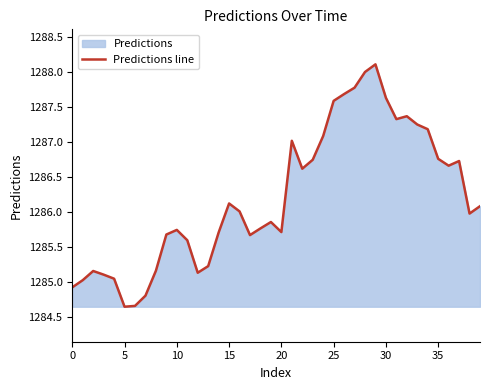

Reading left to right, list all the values displayed in this chart.

1284.9	1285.0	1285.2	1285.1	1285.0	1284.6	1284.7	1284.8	1285.2	1285.7	1285.7	1285.6	1285.1	1285.2	1285.7	1286.1	1286.0	1285.7	1285.8	1285.9	1285.7	1287.0	1286.6	1286.7	1287.1	1287.6	1287.7	1287.8	1288.0	1288.1	1287.6	1287.3	1287.4	1287.2	1287.2	1286.8	1286.7	1286.7	1286.0	1286.1